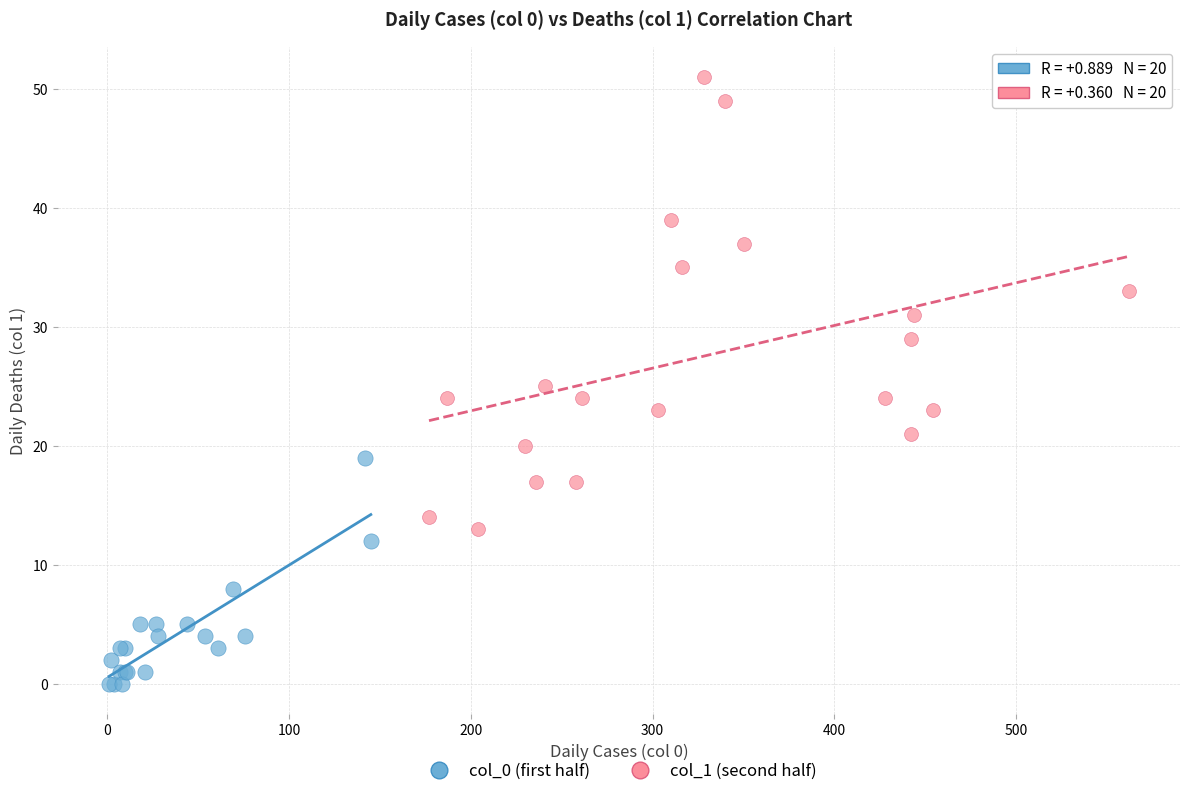

Which series contains the highest Y value?

col_1 (second half)